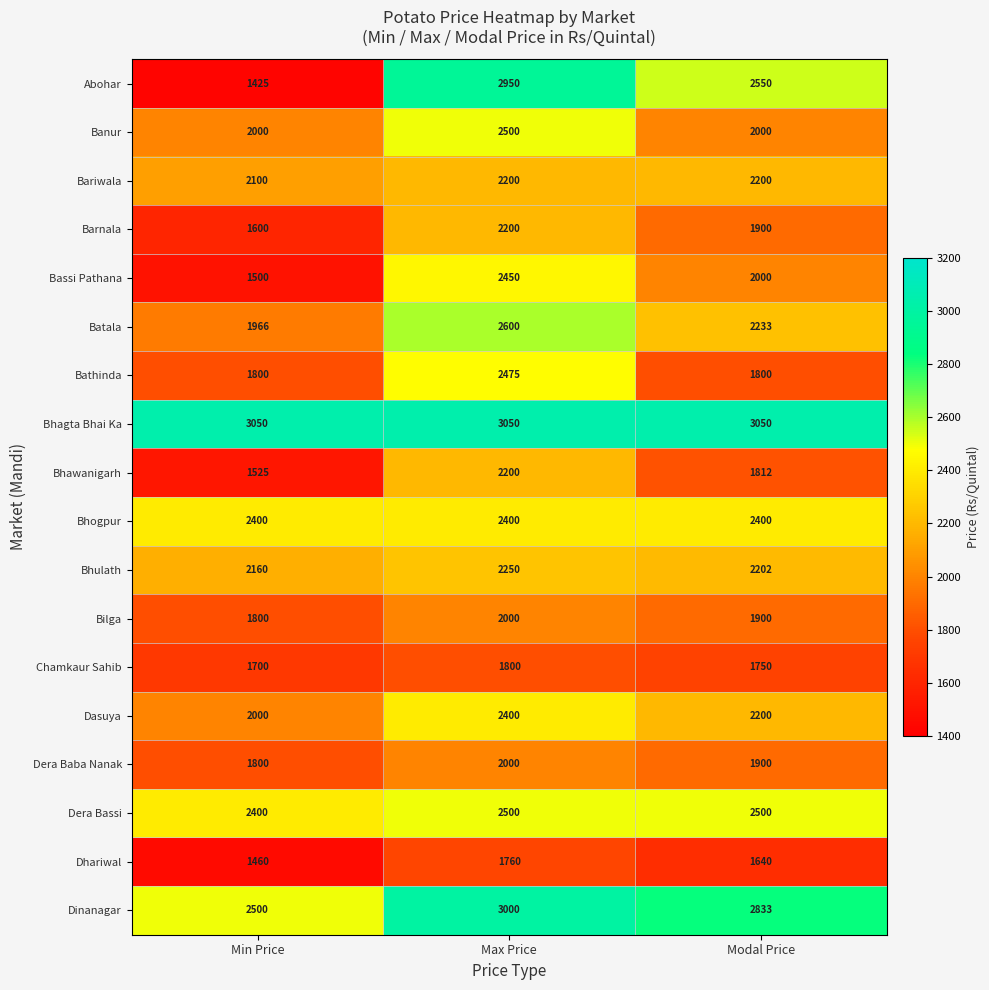

Where does the Abohar series first go above 2550?

Max Price